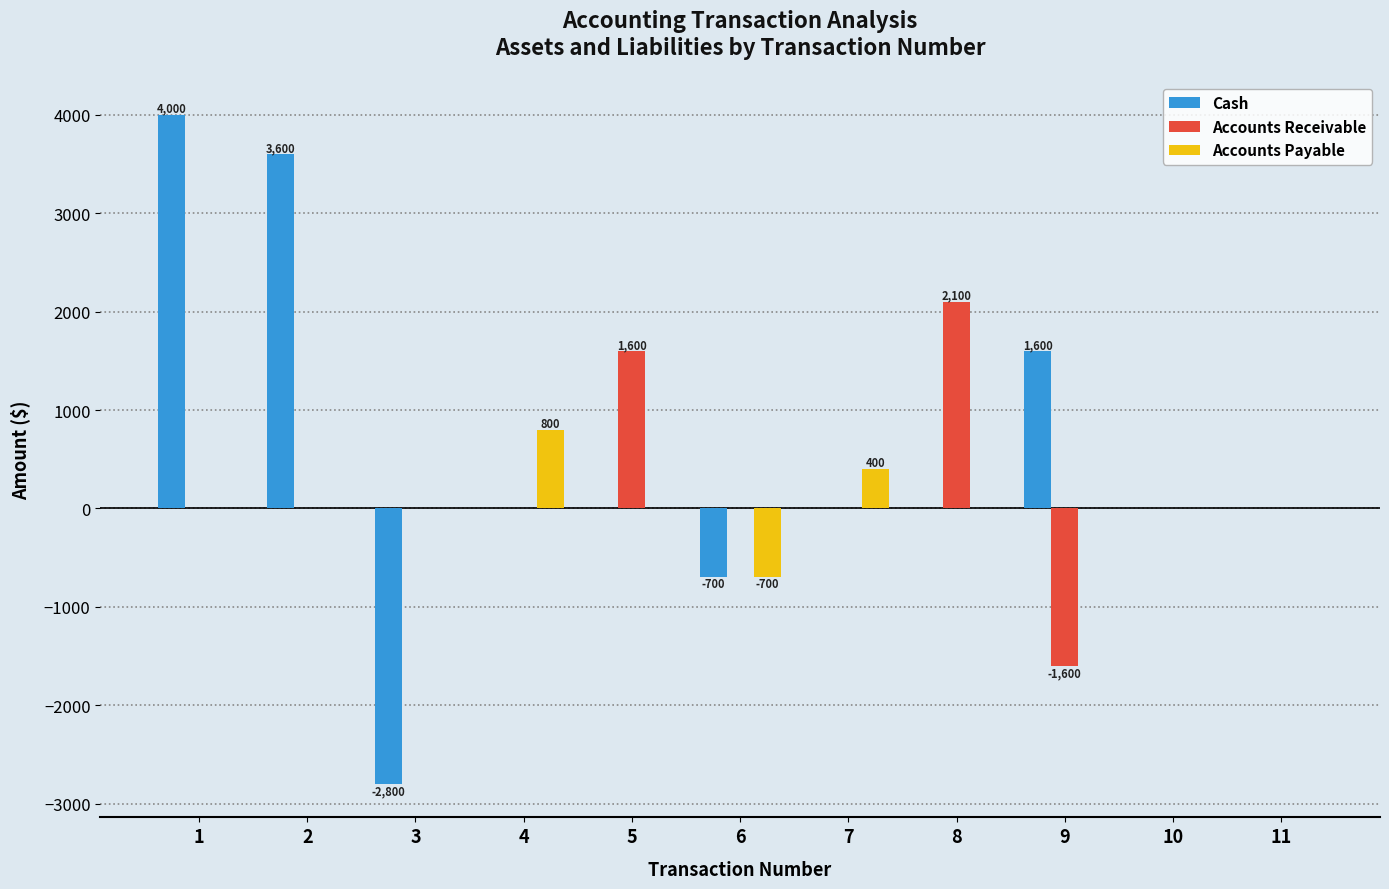

What is the maximum value shown in the chart?

4000